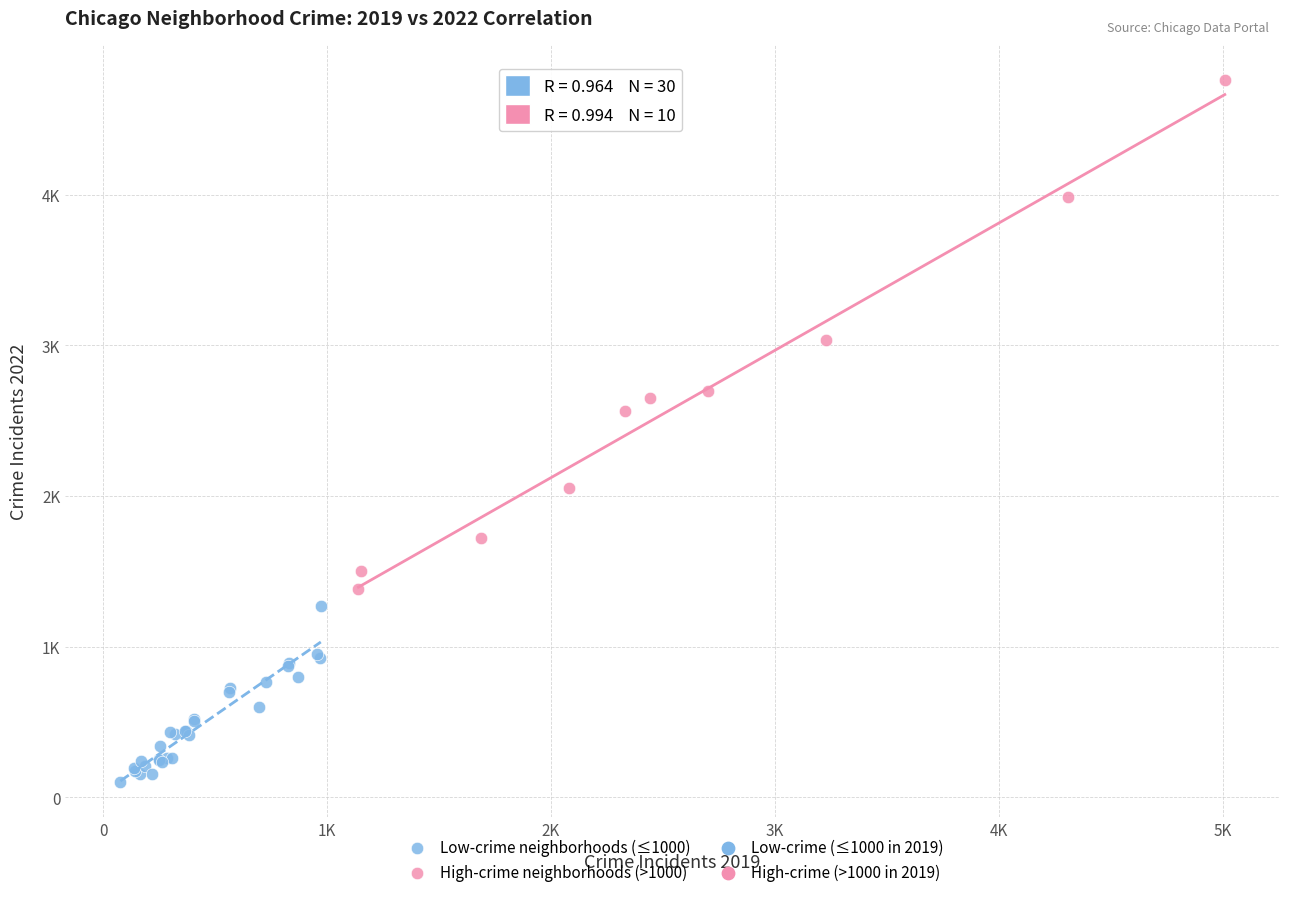

Which series contains the lowest Y value?

Low-crime neighborhoods (≤1000)